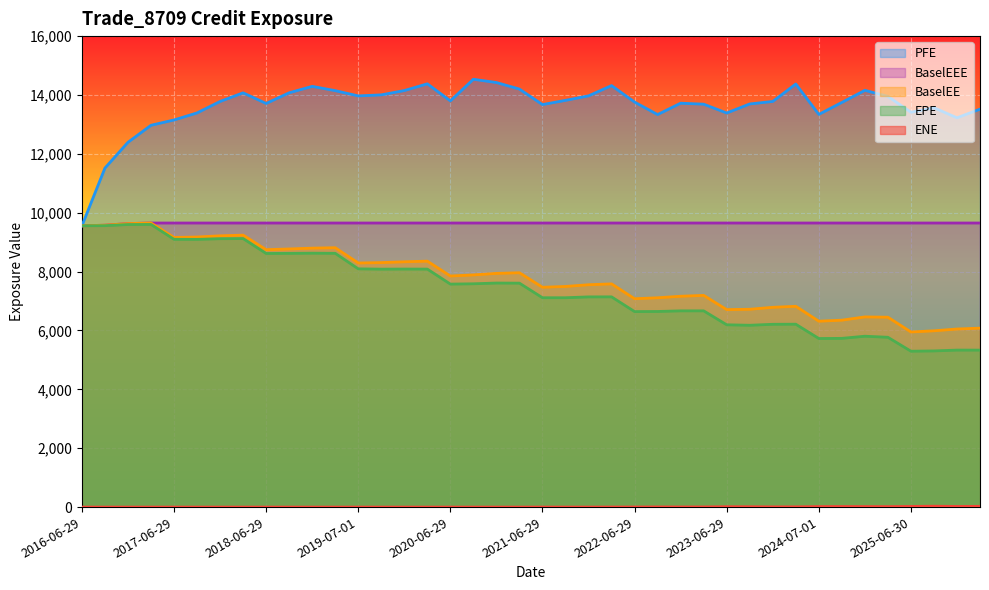

What is the total value across all series at 2024-07-01?

35050.4